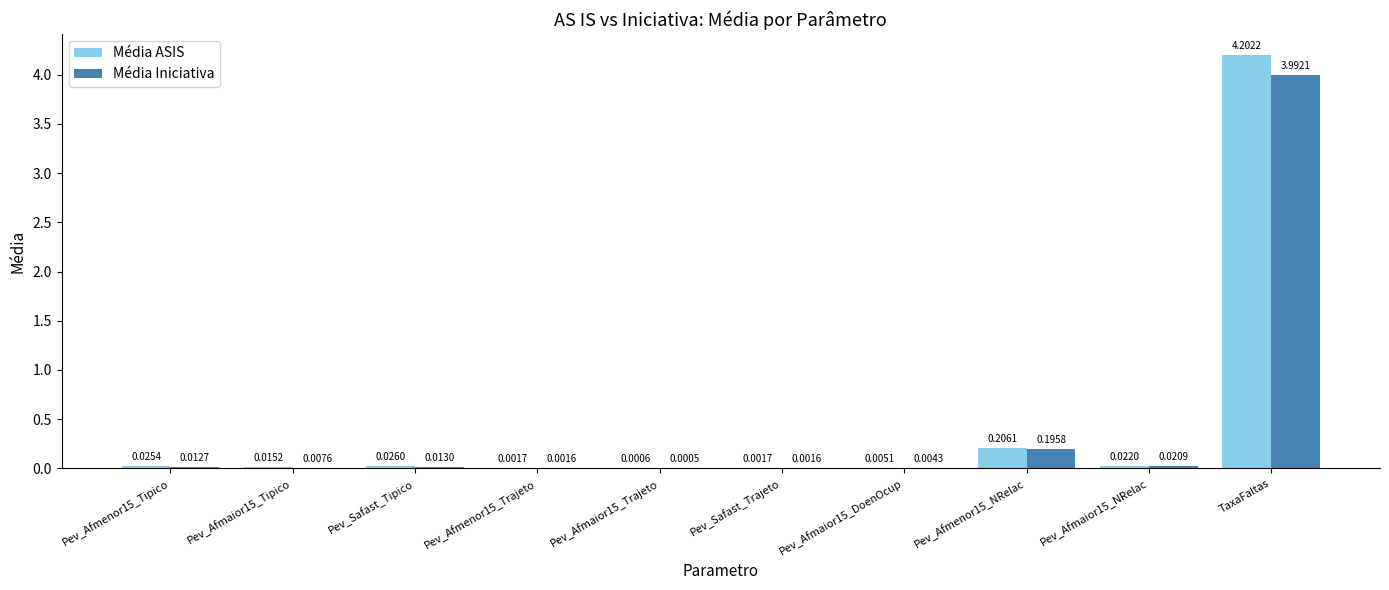

What is the highest value of the Média ASIS series?

4.2